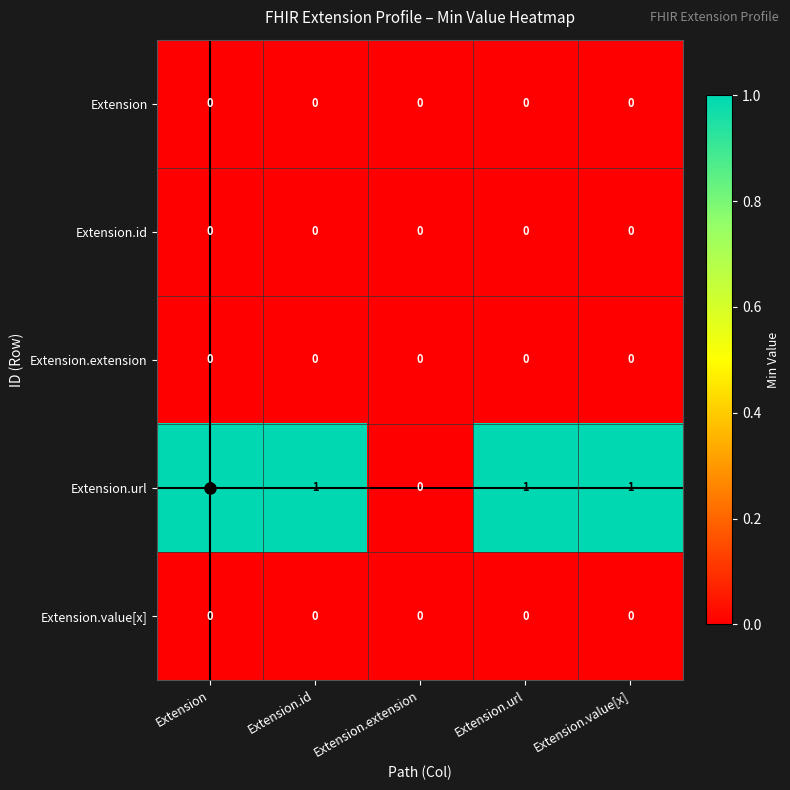

Which series has the largest total across all categories?

Extension.url